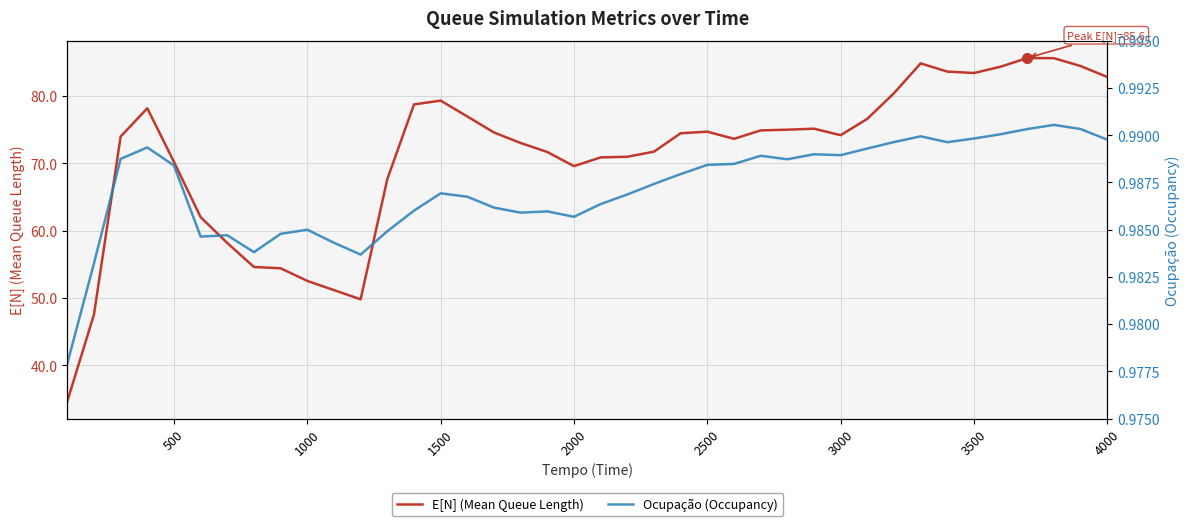

Reading right to left, extract all data points from this chart.

E[N] (Mean Queue Length): 82.8	84.4	85.6	85.6	84.3	83.4	83.6	84.8	80.4	76.6	74.2	75.1	75.0	74.9	73.6	74.7	74.5	71.7	71.0	70.9	69.6	71.7	73.0	74.6	77.0	79.3	78.7	67.7	49.8	51.2	52.5	54.4	54.6	58.2	62.0	70.2	78.2	74.0	47.6	34.7
Ocupação (Occupancy): 1.0	1.0	1.0	1.0	1.0	1.0	1.0	1.0	1.0	1.0	1.0	1.0	1.0	1.0	1.0	1.0	1.0	1.0	1.0	1.0	1.0	1.0	1.0	1.0	1.0	1.0	1.0	1.0	1.0	1.0	1.0	1.0	1.0	1.0	1.0	1.0	1.0	1.0	1.0	1.0